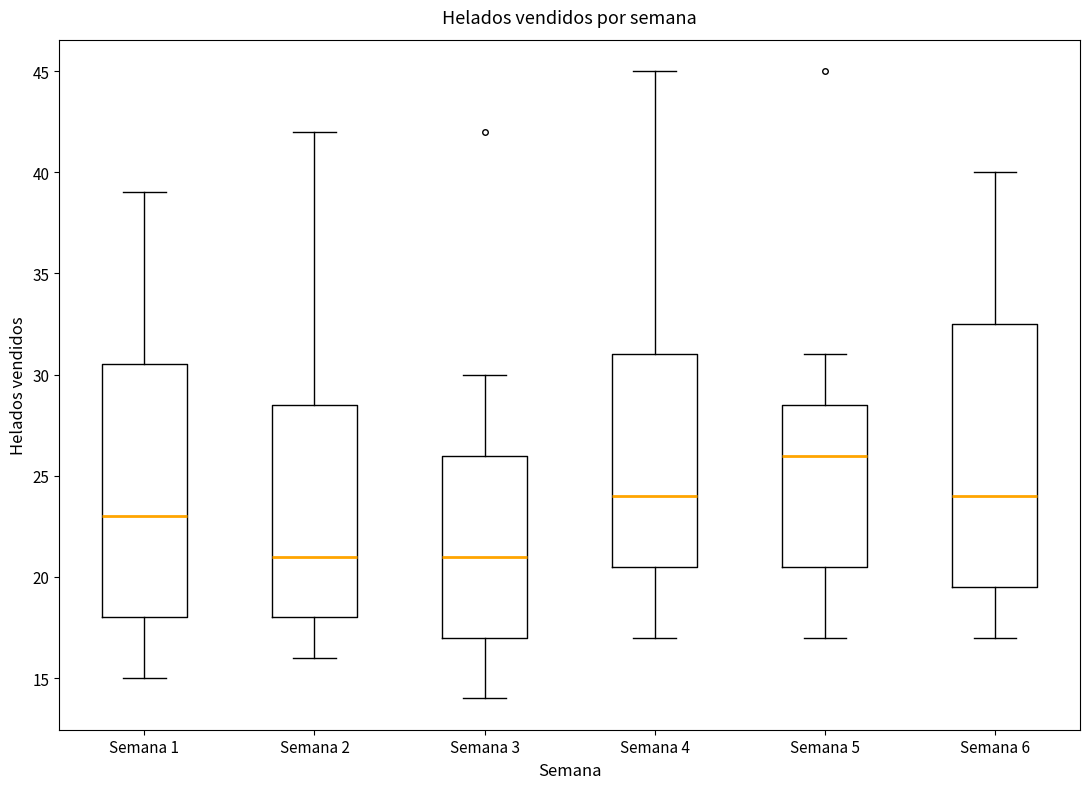

Reading left to right, transcribe this box plot: for each box, give where its median line is, the range the box spans, and where its two whiskers end, as read against the y-axis. The values are not printed on the chart, so give them approximately, as read against the axis.

Semana 1: median 23.0, box 18.0 to 30.5, whiskers 15.0 to 39.0
Semana 2: median 21.0, box 18.0 to 28.5, whiskers 16.0 to 42.0
Semana 3: median 21.0, box 17.0 to 26.0, whiskers 14.0 to 30.0
Semana 4: median 24.0, box 20.5 to 31.0, whiskers 17.0 to 45.0
Semana 5: median 26.0, box 20.5 to 28.5, whiskers 17.0 to 31.0
Semana 6: median 24.0, box 19.5 to 32.5, whiskers 17.0 to 40.0